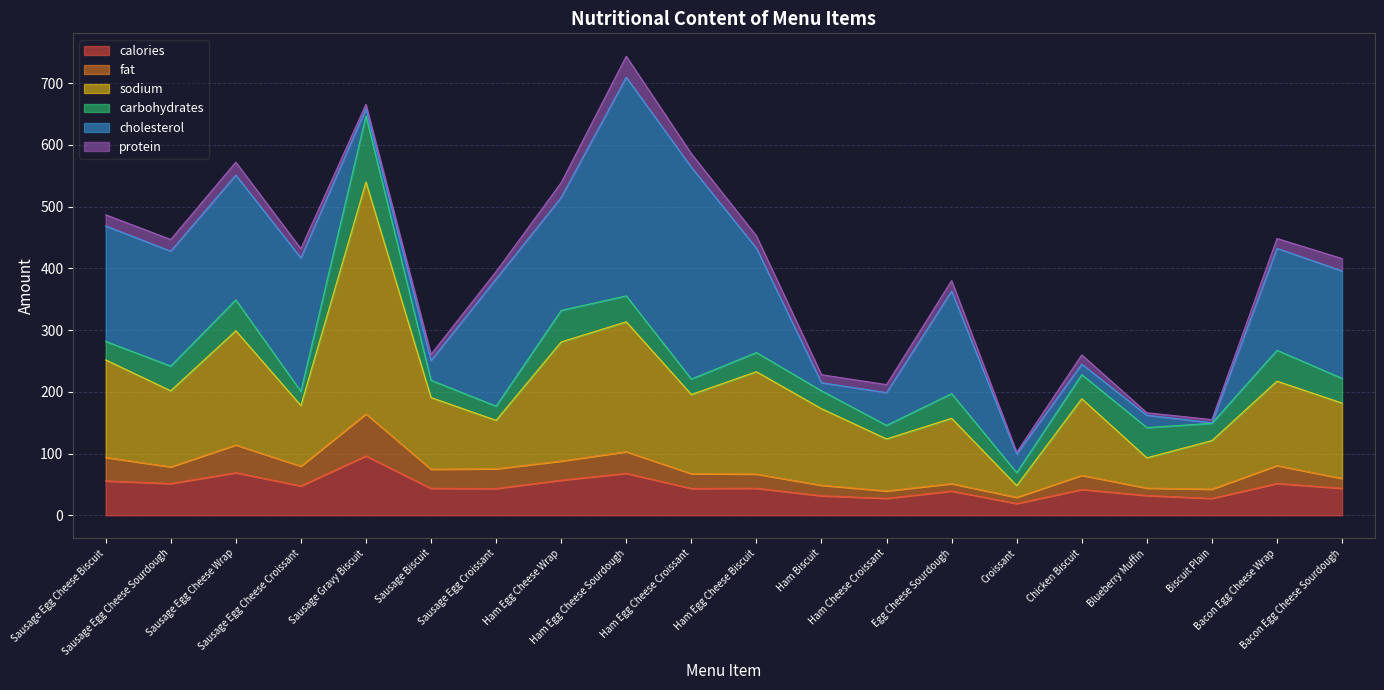

Is it true that calories equals 96.1 at Sausage Gravy Biscuit?

True